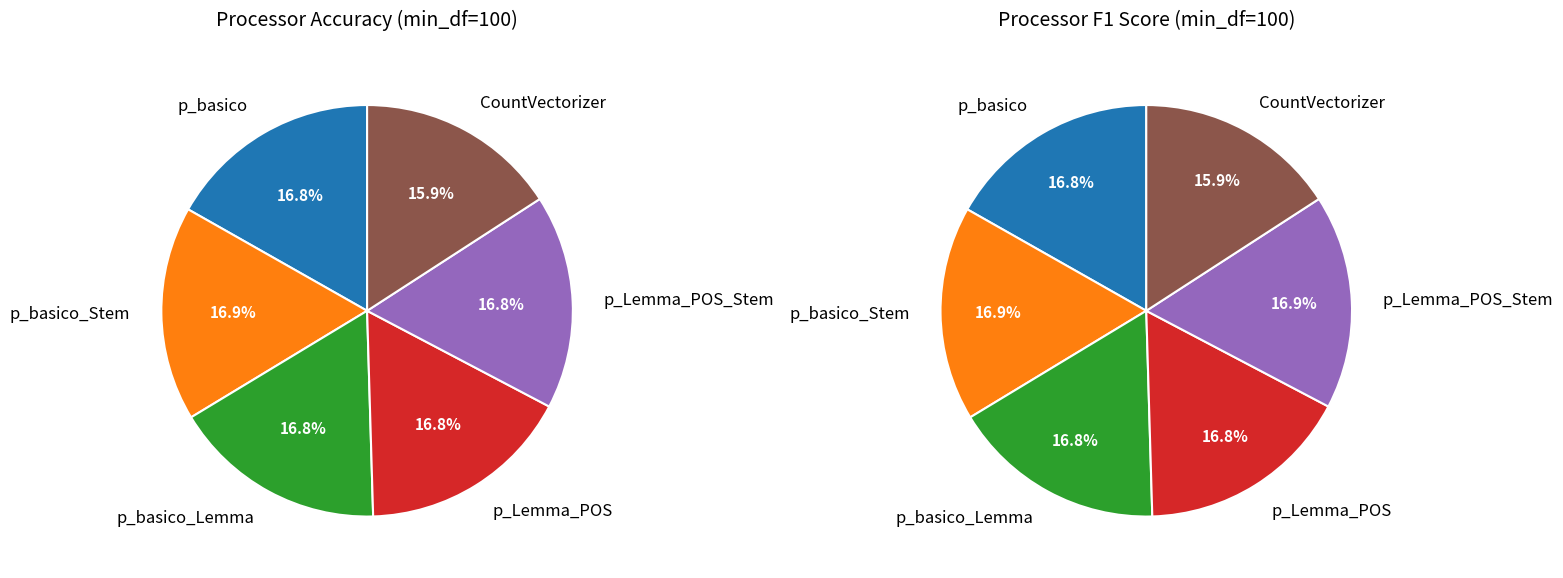

To the nearest percent, what portion does p_Lemma_POS represent?

17%